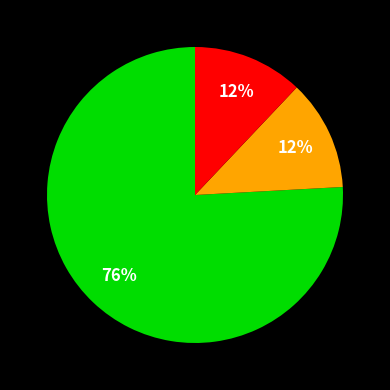

To the nearest percent, what is the average slice percentage?

33%